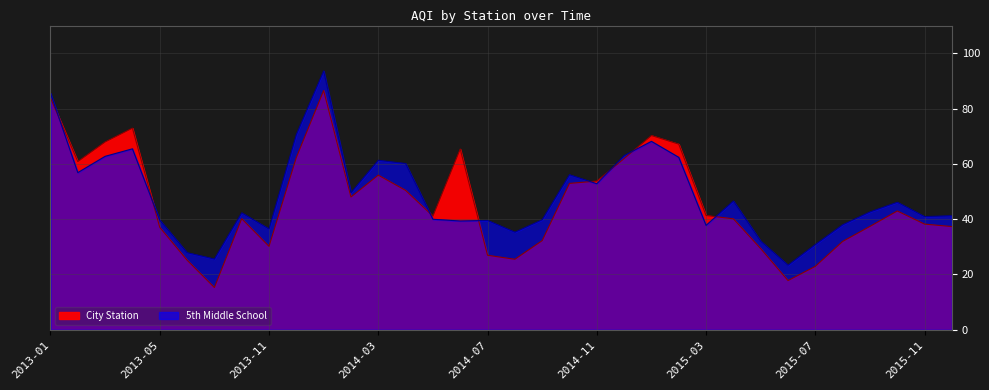

How many intersections are there between 5th Middle School and City Station?

8